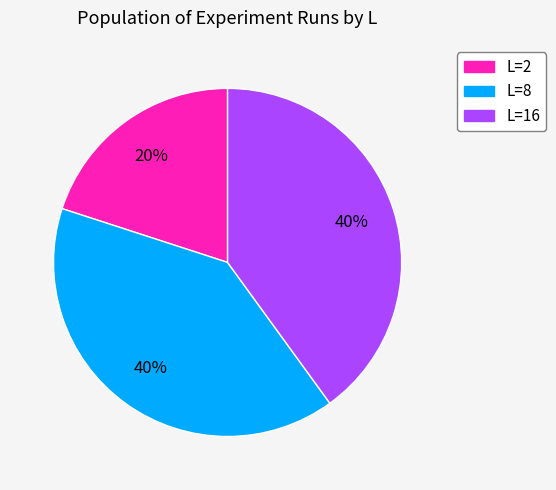

Combined, do L=8 and L=2 account for over 50%?

Yes